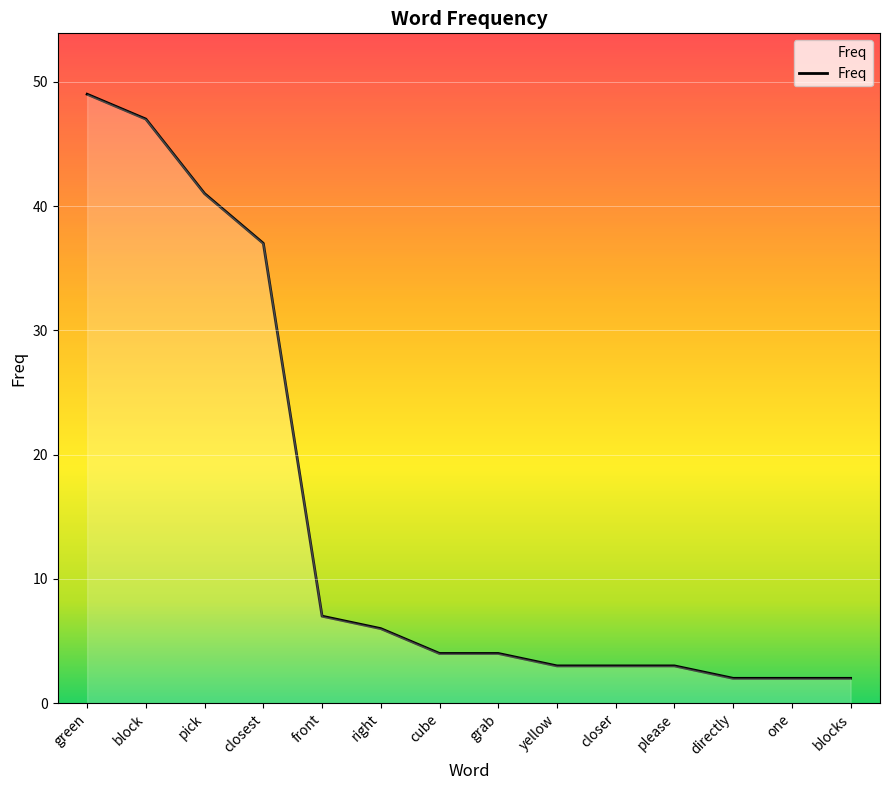

Is it true that the value at pick is 56?

False